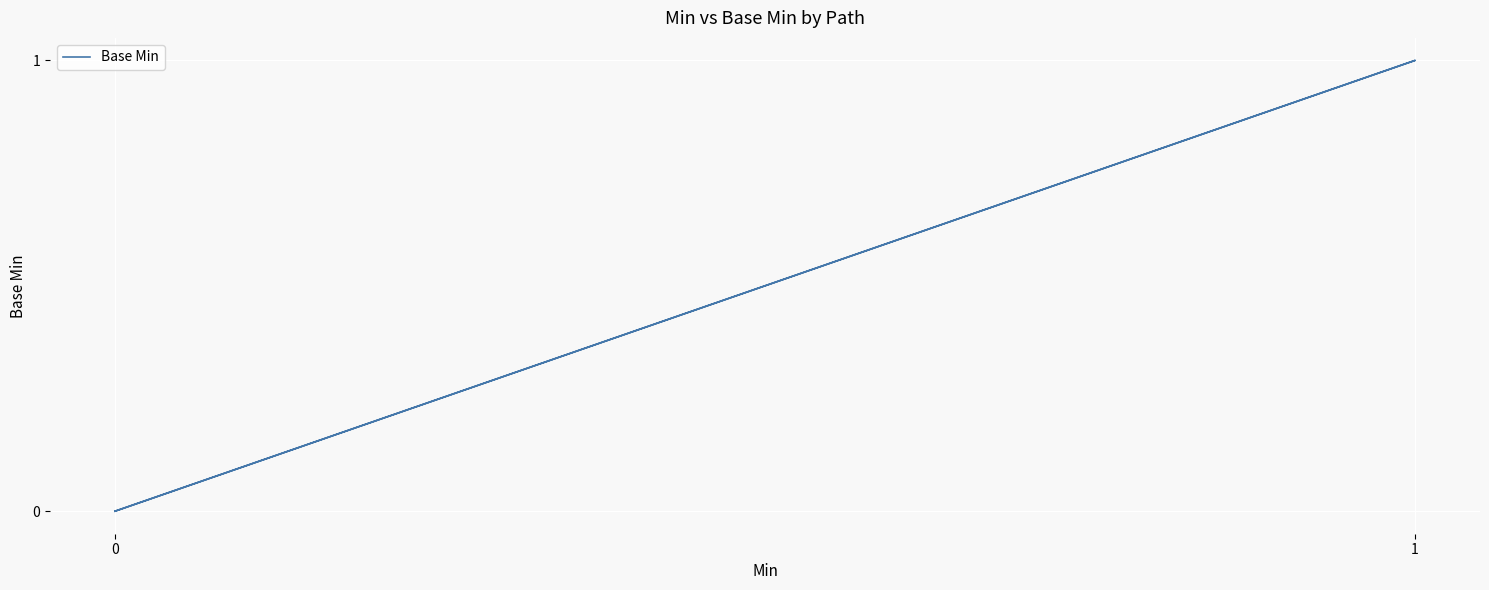

What is the maximum value shown in the chart?

1